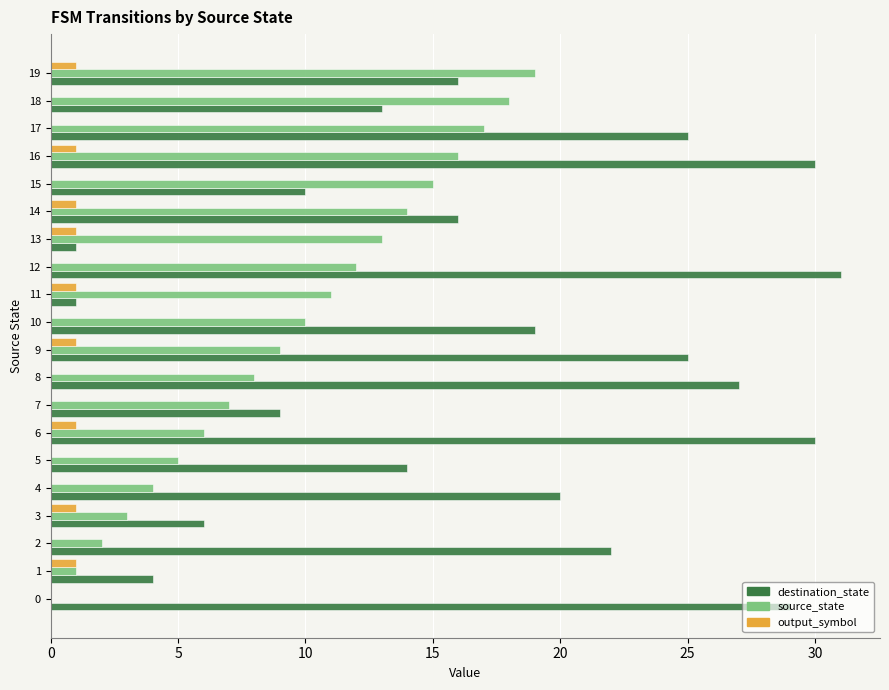

What is the sum of all destination_state values?

348